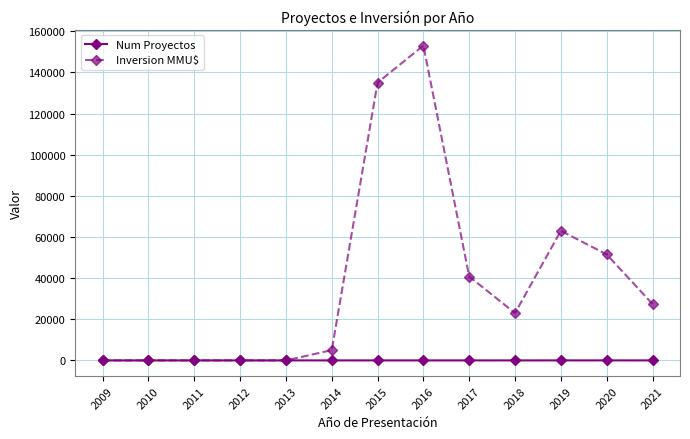

What is the sum of all Inversion MMU$ values?

498704